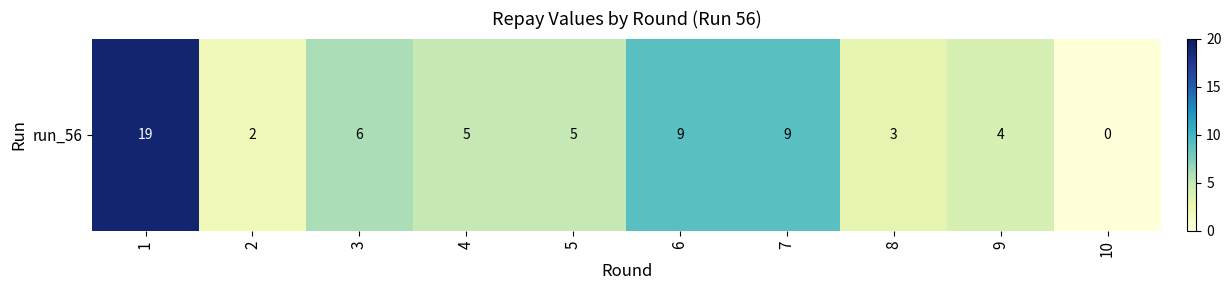

Reading right to left, extract all data points from this chart.

10=0	9=4	8=3	7=9	6=9	5=5	4=5	3=6	2=2	1=19